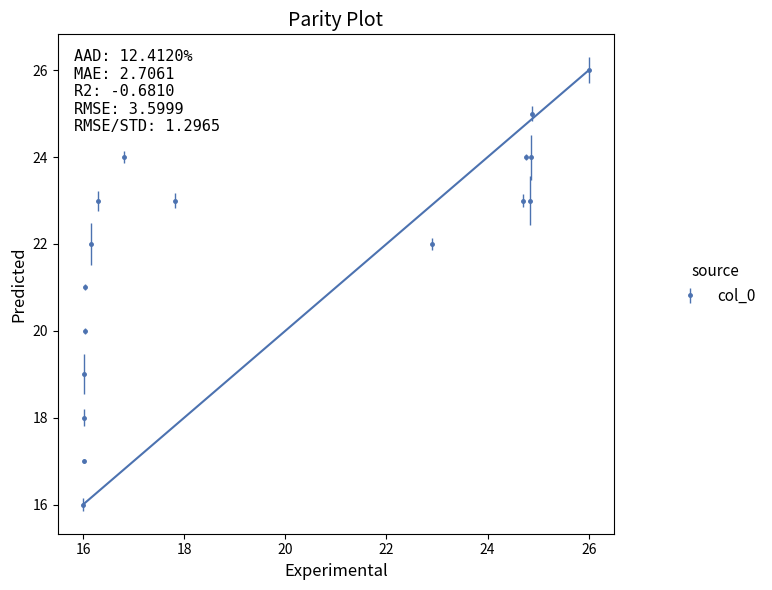

How many points are higher than both their immediate neighbors (excluding endpoints)?

2